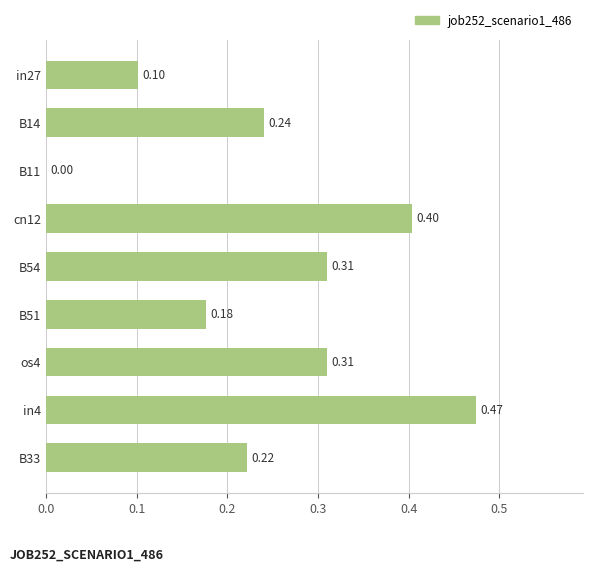

Between in27 and B33, which is larger?

B33